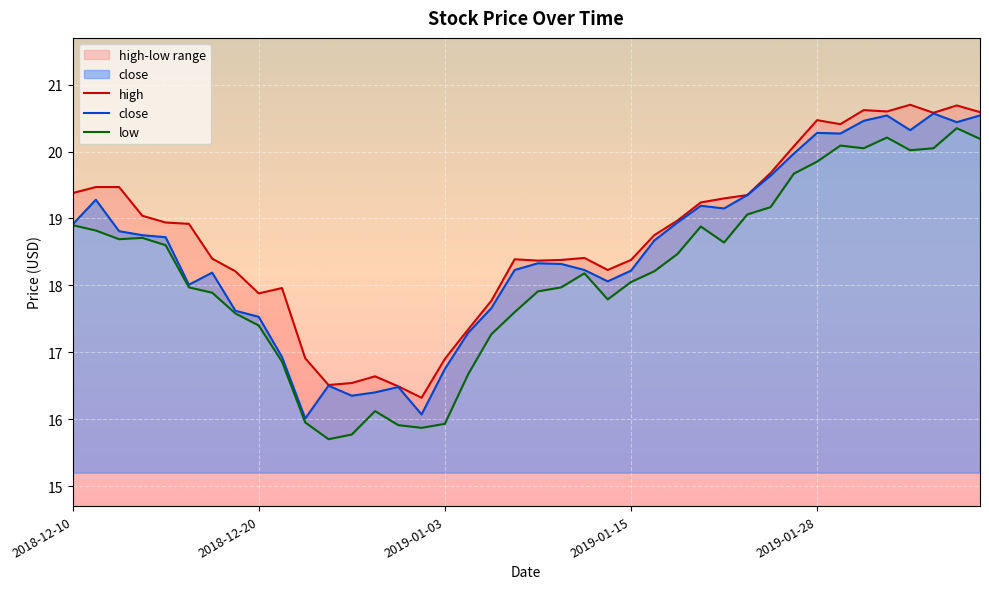

True or false: close and low intersect in this chart.

False